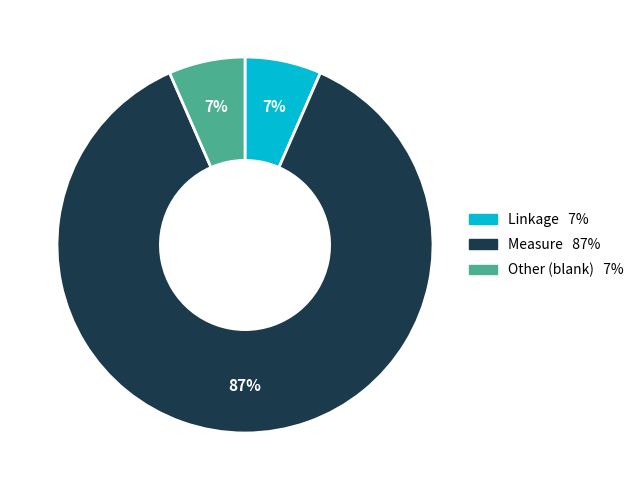

To the nearest percent, what is the average slice percentage?

33%